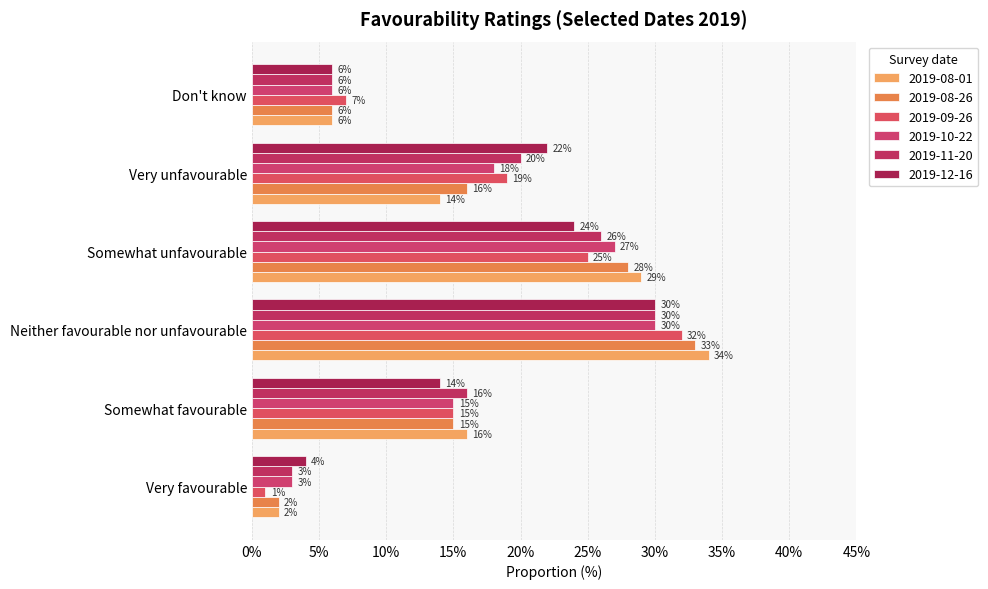

Count the number of data series in this chart.

6